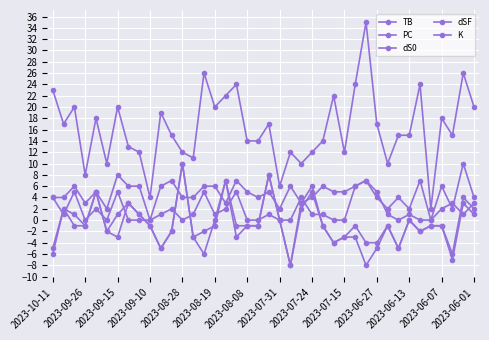

What is the difference between the maximum and minimum values in the TB series?

7